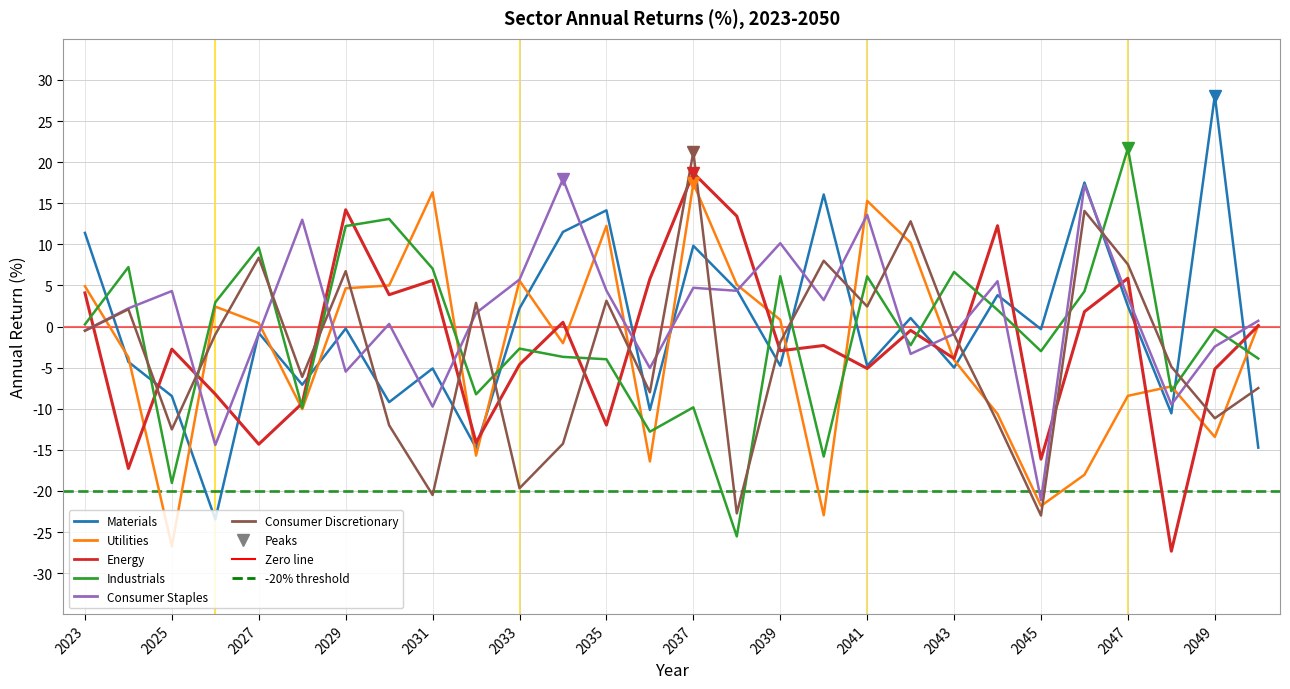

What is the greatest value displayed?

28.1